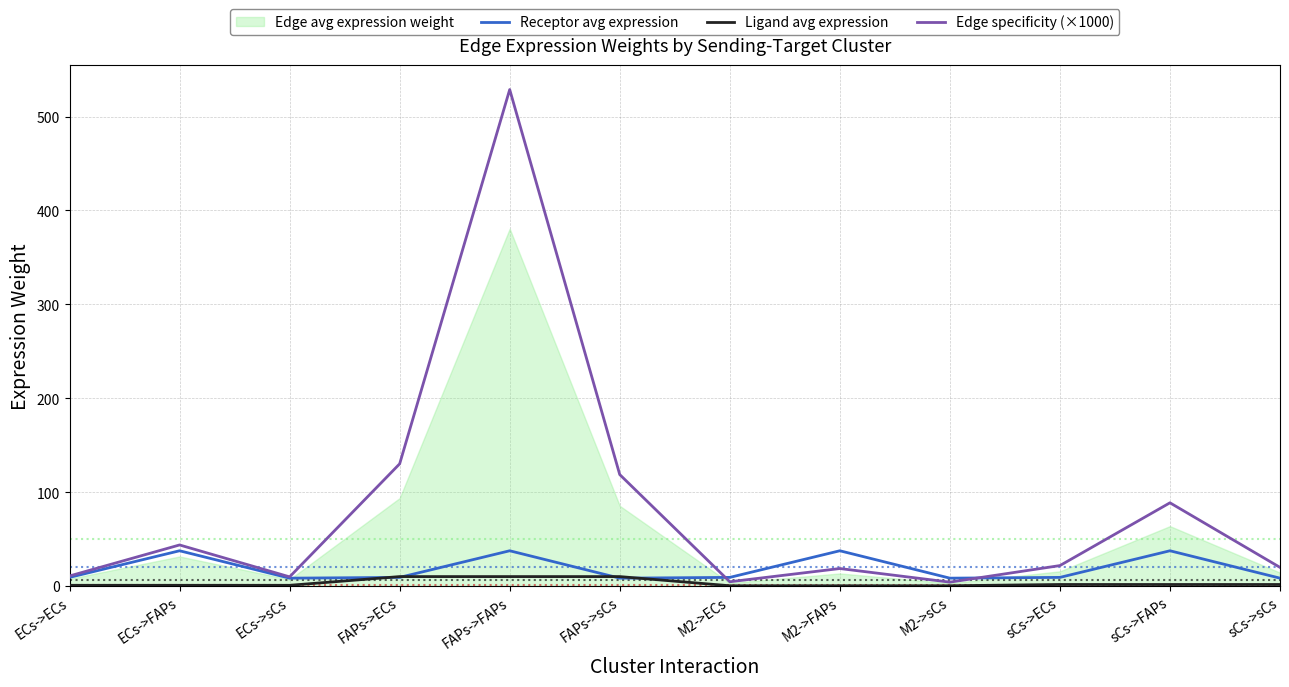

In Receptor avg expression, how many points are lower than both neighbors (excluding endpoints)?

3